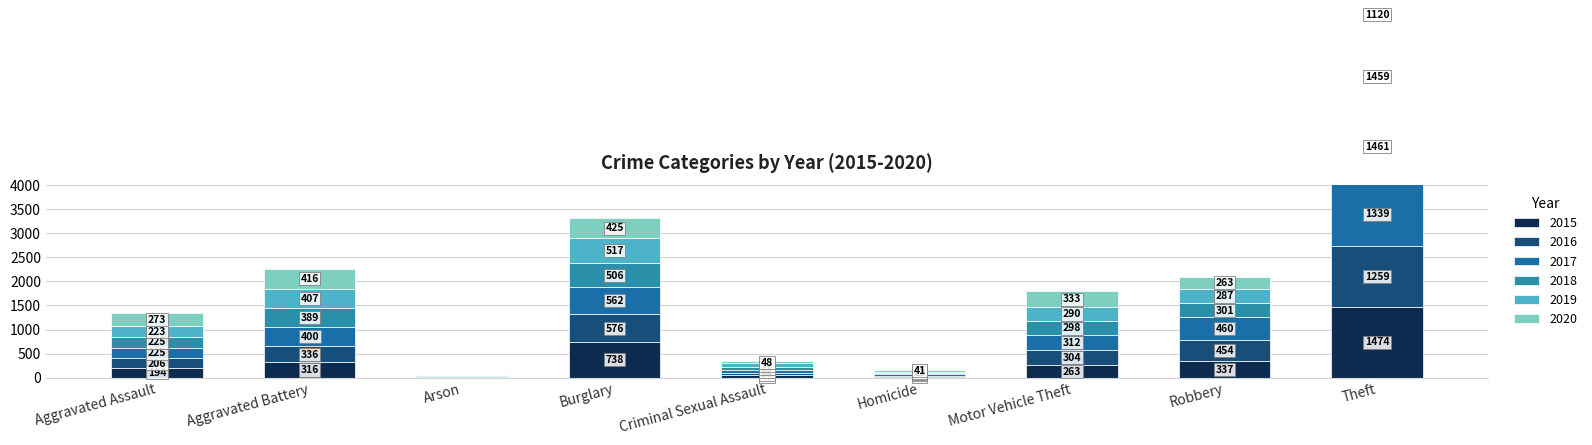

What is the difference between the maximum and minimum values in the 2016 series?

1252